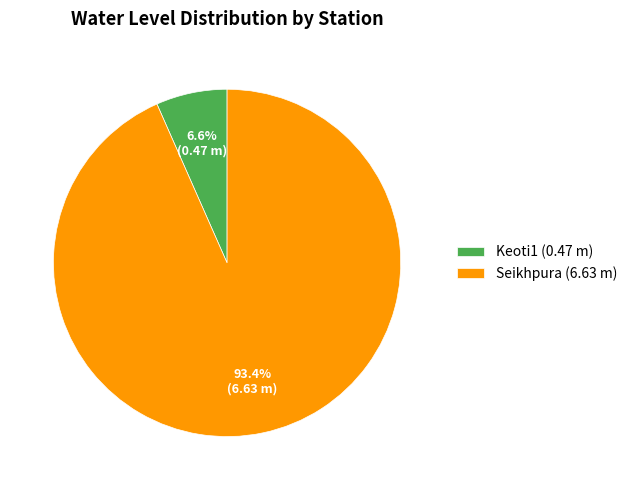

How many slices are in this pie chart?

2